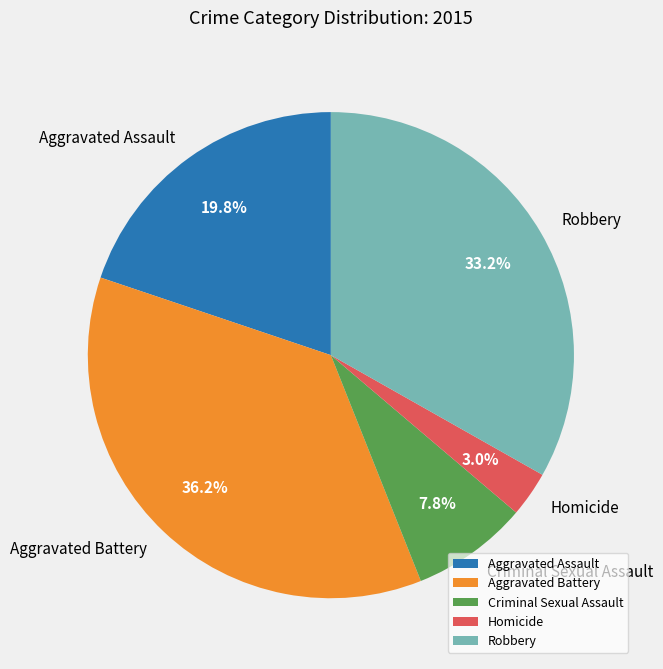

Approximately how many times larger is the value at Homicide compared to Aggravated Battery?

0.1